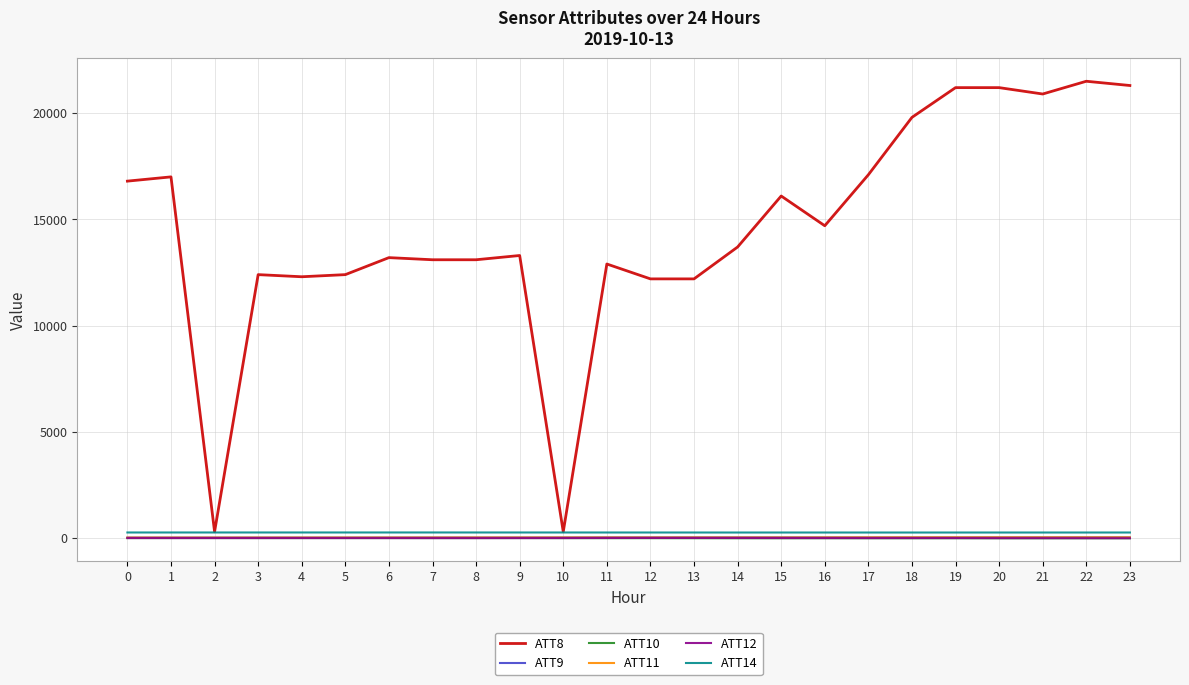

The ATT8 series shows 20976.7 at 7. True or false?

False